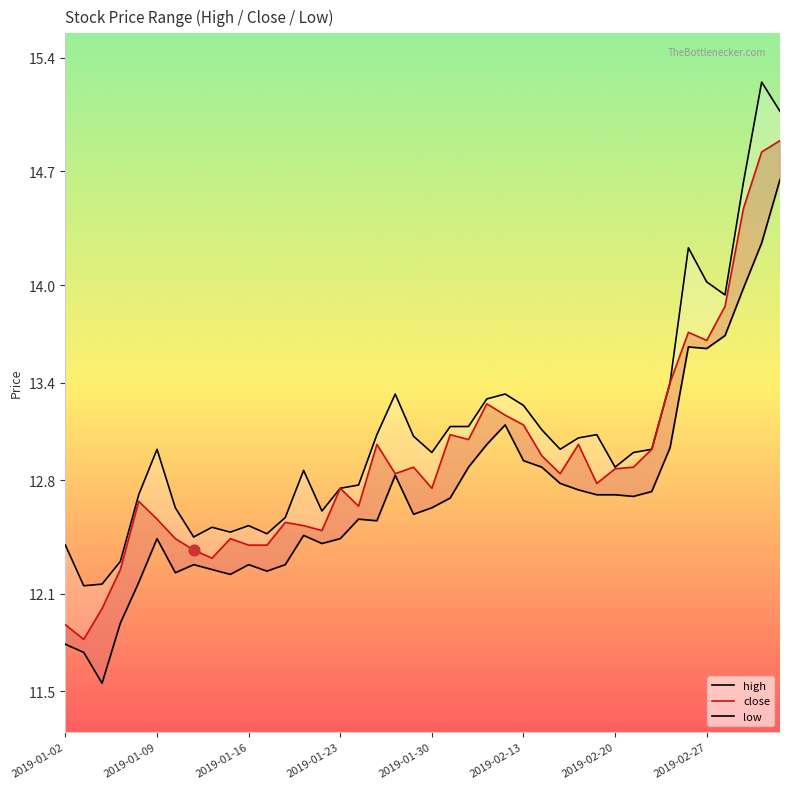

Is the value of low at 12 greater than the value of close at 22?

No